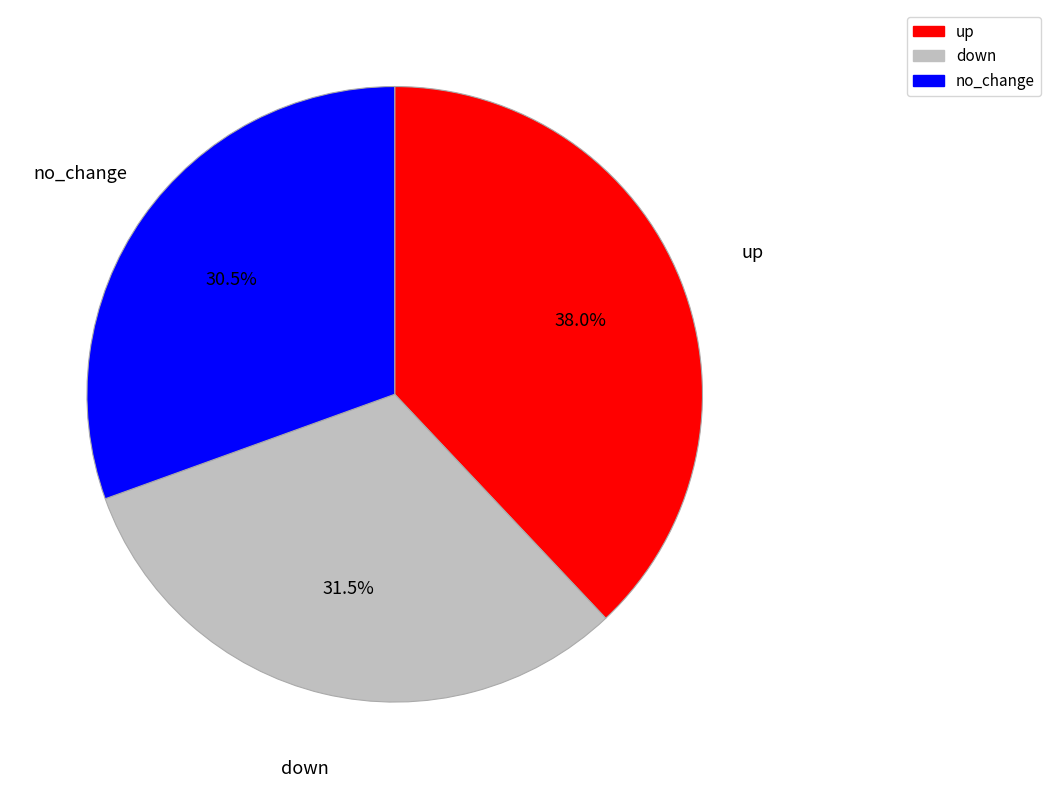

Does down represent more than half of the total?

No